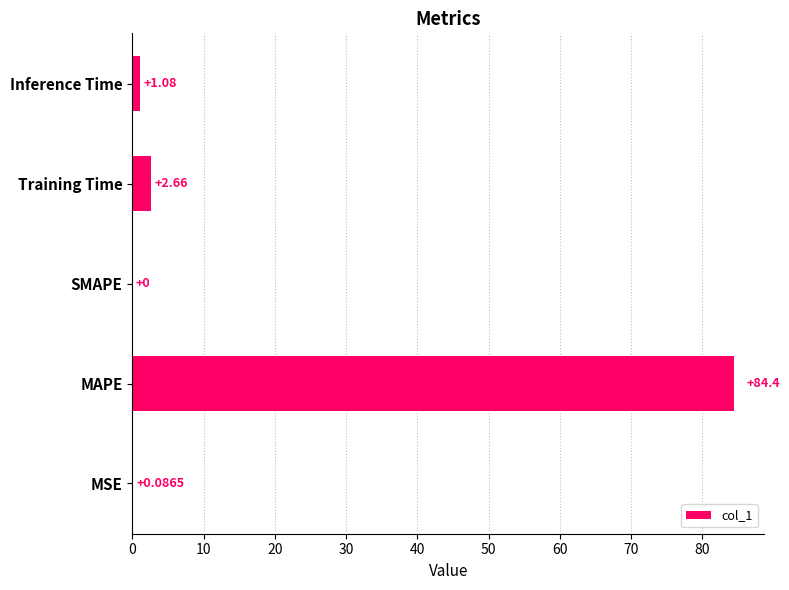

What is the sum of all values?

88.3